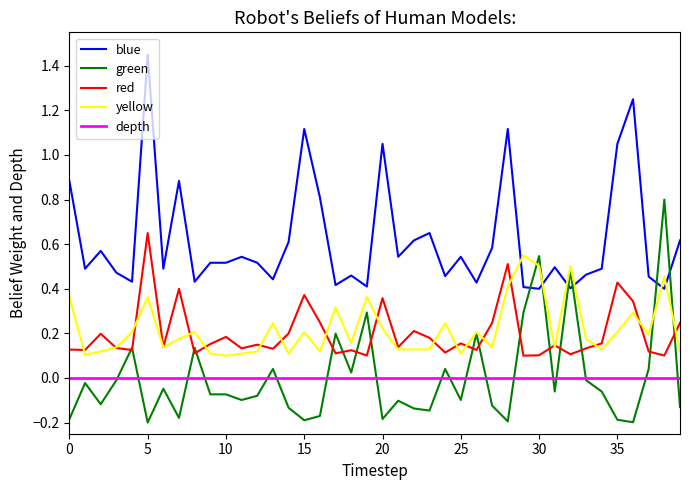

What are all the series names shown in the legend?

blue, green, red, yellow, depth